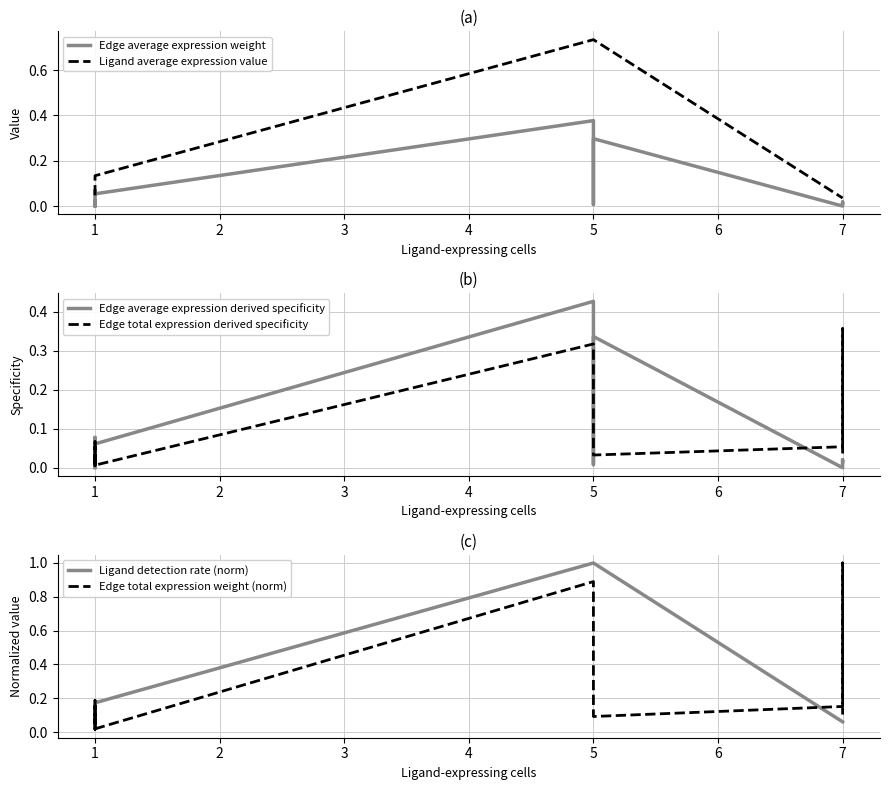

Rank the series by their maximum value, from lowest to highest.

Edge total expression derived specificity, Edge average expression weight, Edge average expression derived specificity, Ligand average expression value, Ligand detection rate (norm), Edge total expression weight (norm)